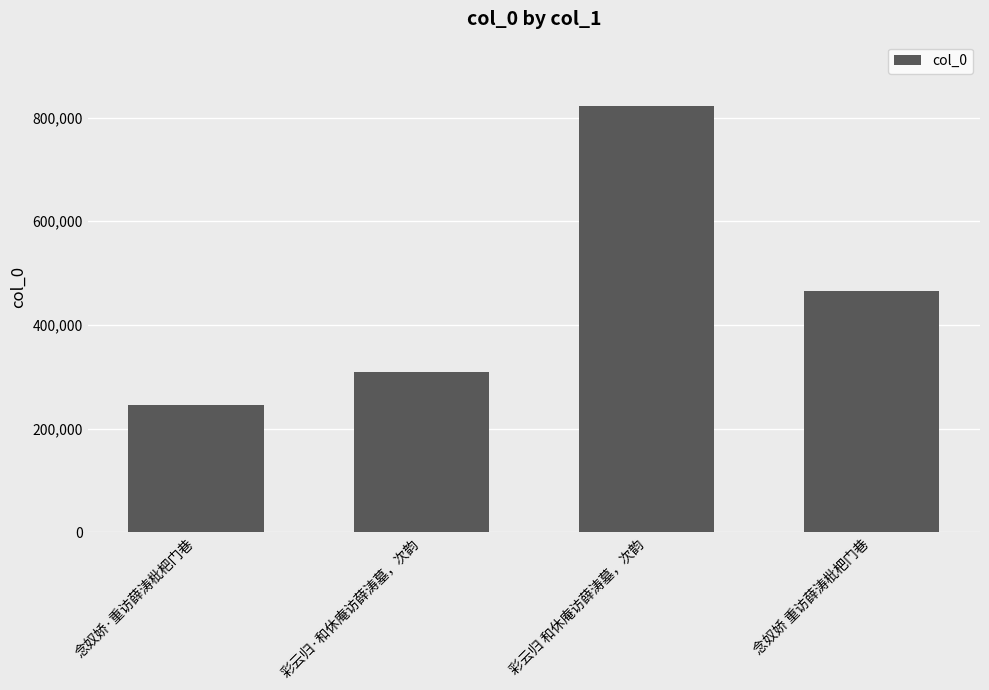

How many values are between 308900 and 823009?

3